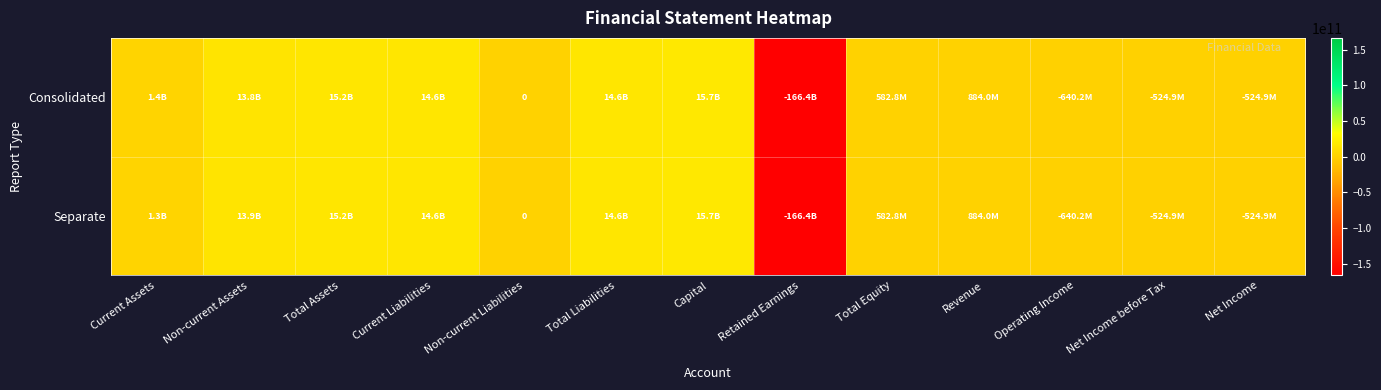

At which label does Consolidated first exceed 883959961?

Current Assets